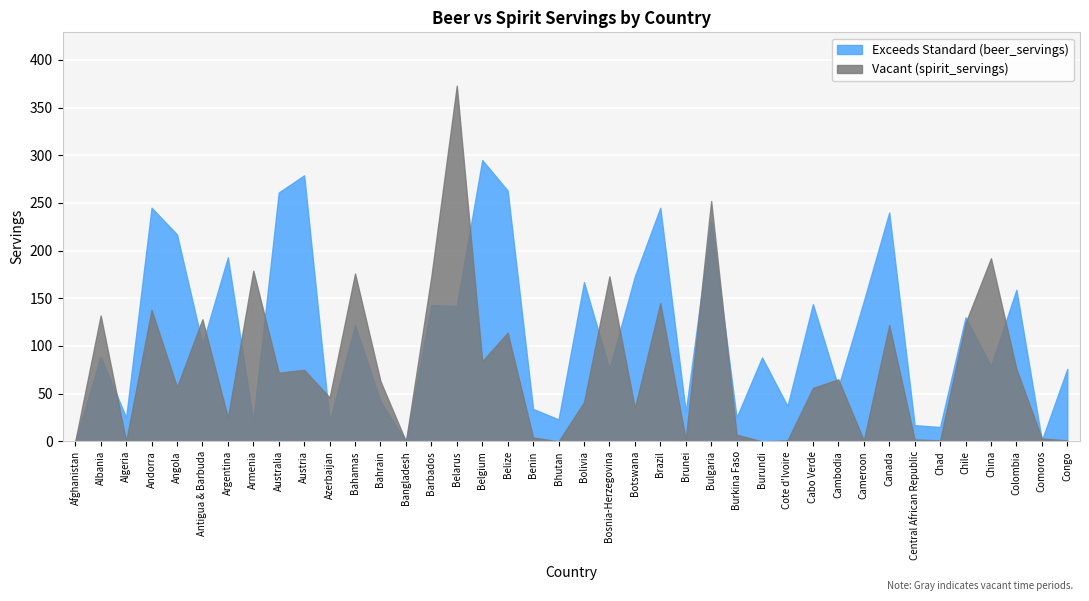

What is the spread (max minus min) of values at Bahamas?

54